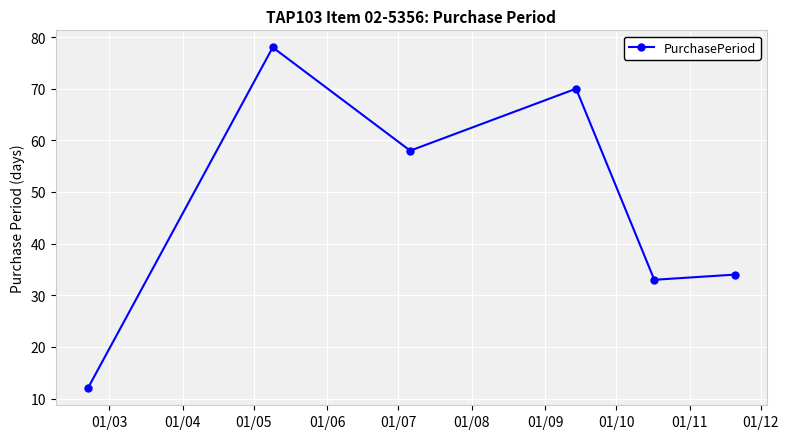

What is the value of the 3rd point from the left?

58